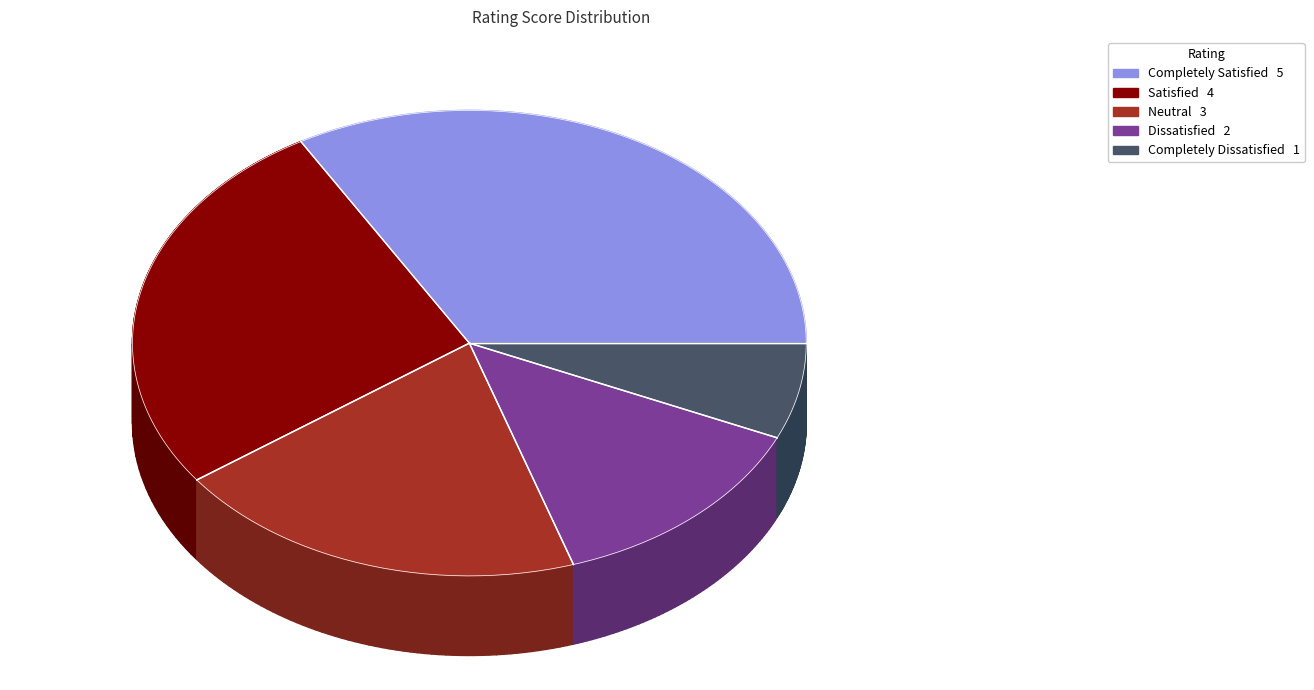

Count the number of slices in the pie.

5